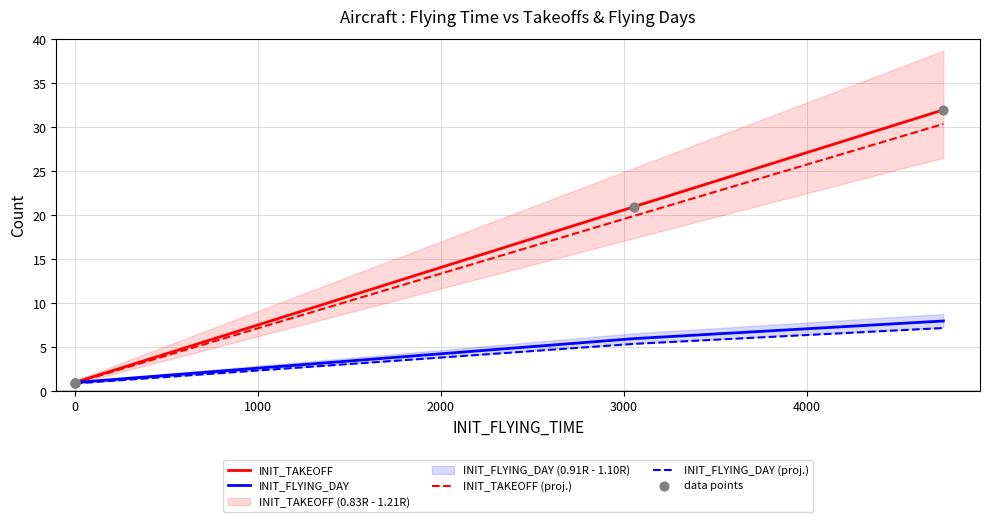

Which series has the largest total across all categories?

INIT_TAKEOFF